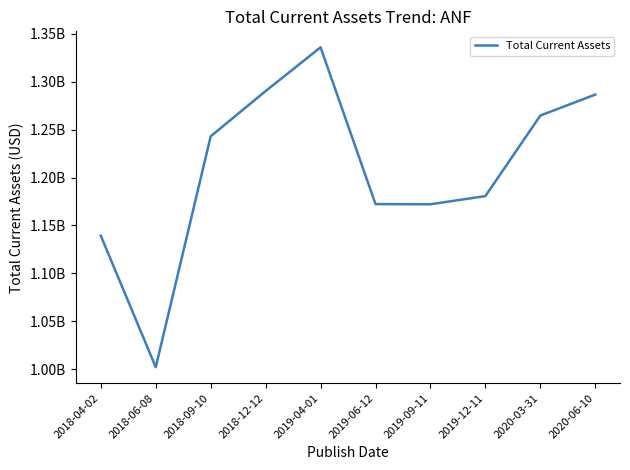

Reading right to left, transcribe all the data shown in this chart.

2020-06-10=1286634000	2020-03-31=1264749000	2019-12-11=1180669000	2019-09-11=1172143000	2019-06-12=1172312000	2019-04-01=1335950000	2018-12-12=1290298000	2018-09-10=1243074000	2018-06-08=1002102000	2018-04-02=1139300000